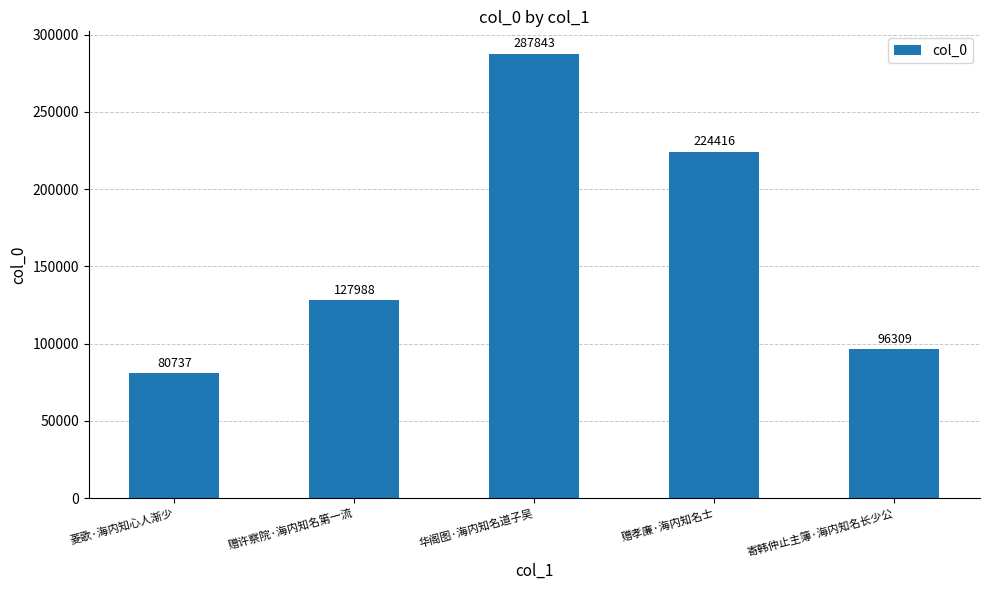

Is it true that the value at 华阁图·海内知名道子吴 is 121281?

False